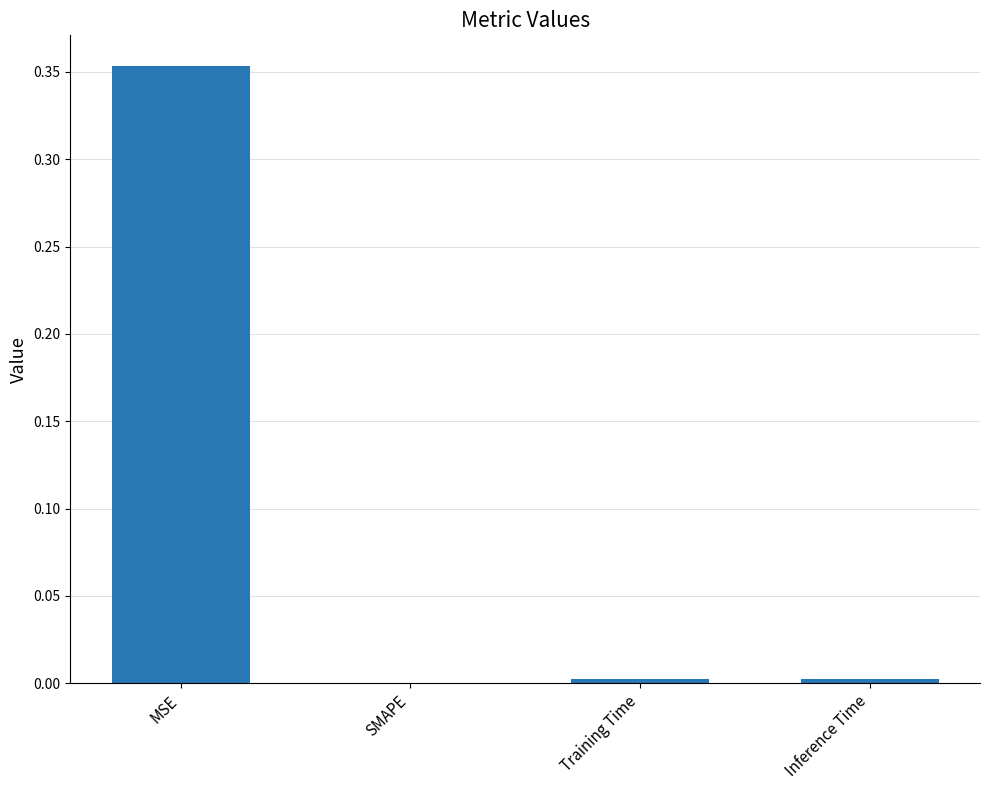

Which category has the highest value across all series?

MSE